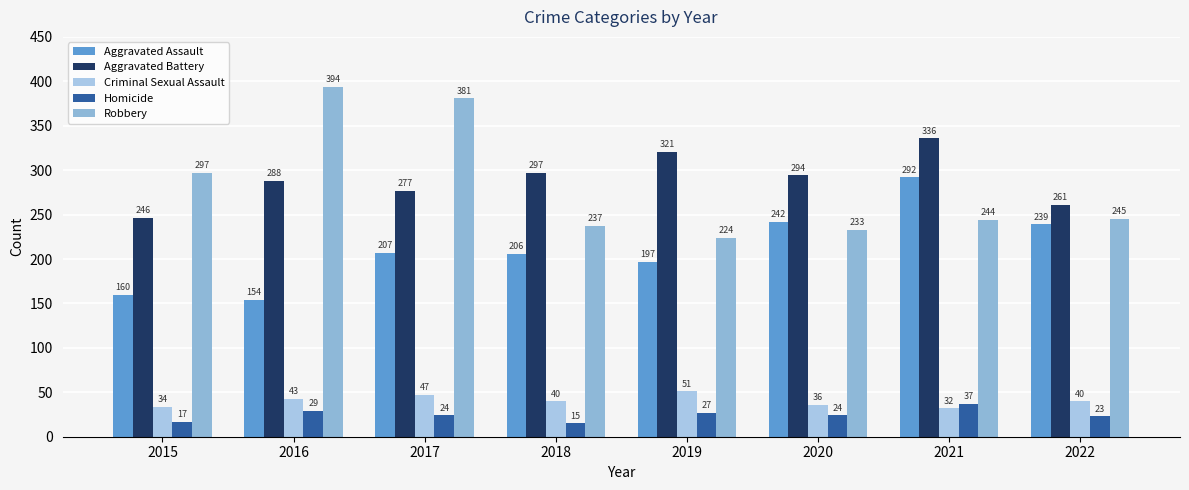

Which series has the largest total across all categories?

Aggravated Battery